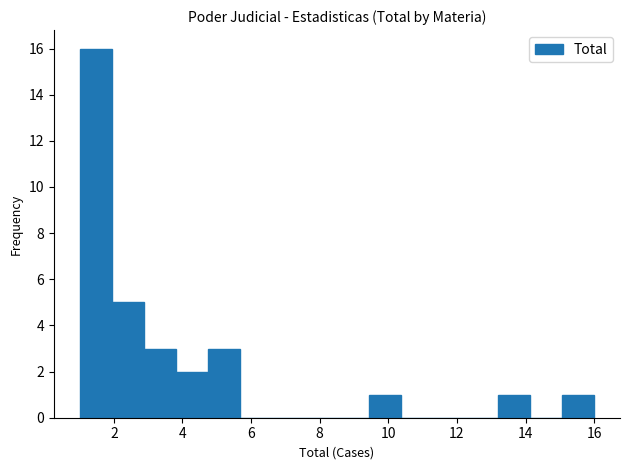

How tall is the bar that spans 1.0 to 2.0 on the x-axis? Neither the bar edges nor the heights are printed on the chart, so give them approximately, as read against the axes.

16